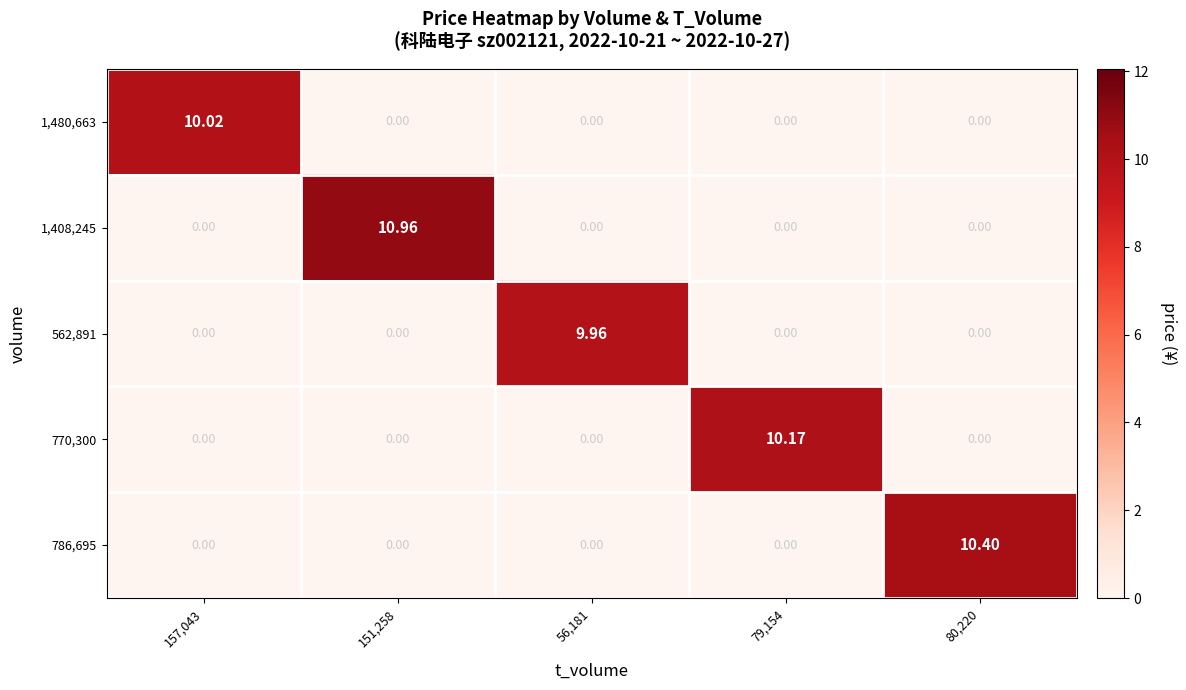

What is the maximum value shown in the chart?

11.0